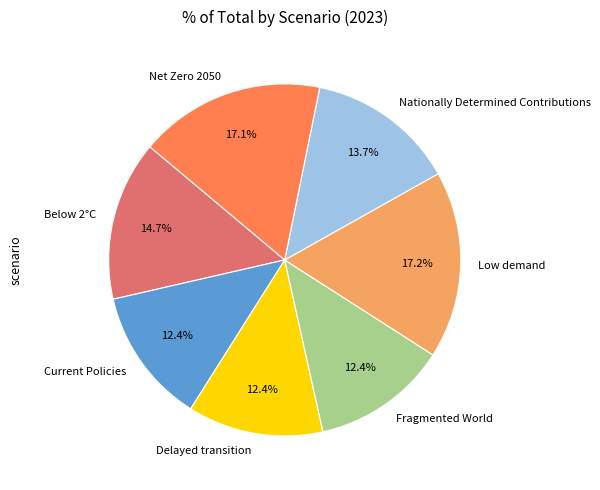

To the nearest percent, what is the difference between the Nationally Determined Contributions and Net Zero 2050 slice percentages?

3%